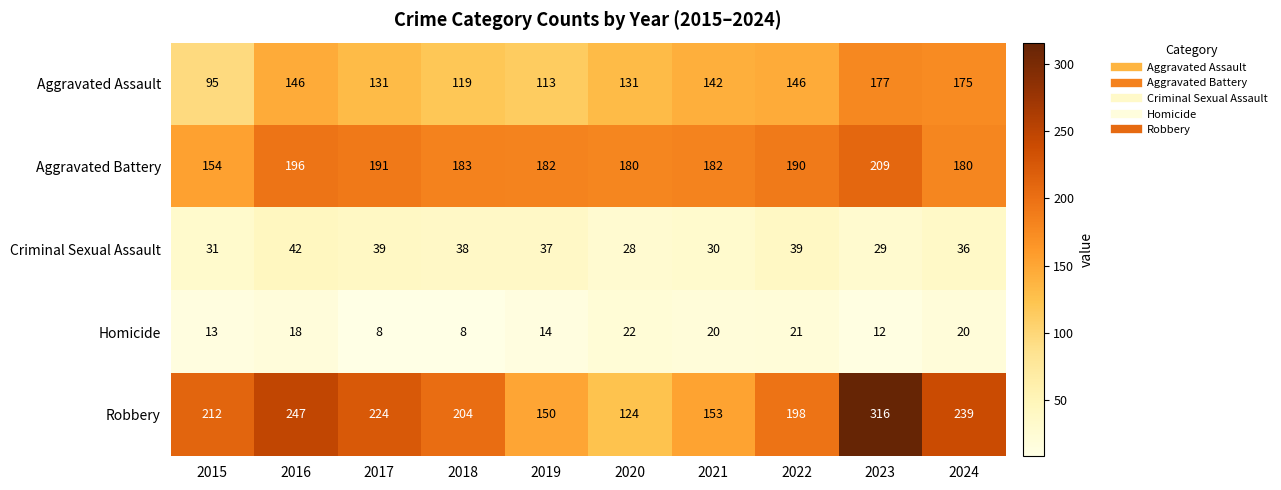

Which series changed the most between 2015 and 2021?

Robbery